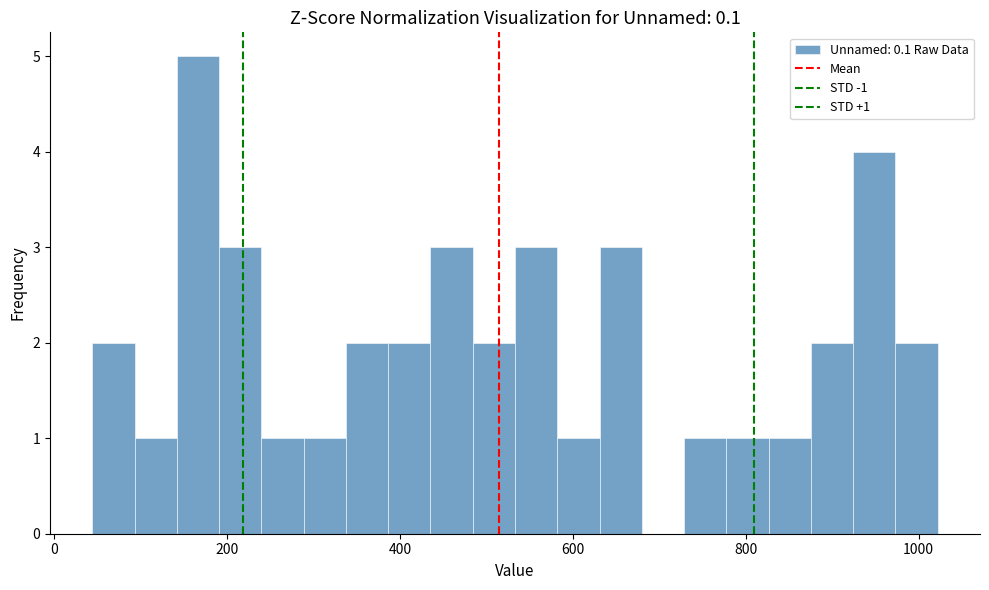

Around what value on the x-axis is the tallest bar? Give the approximate position of its centre, as read against the axis.

160